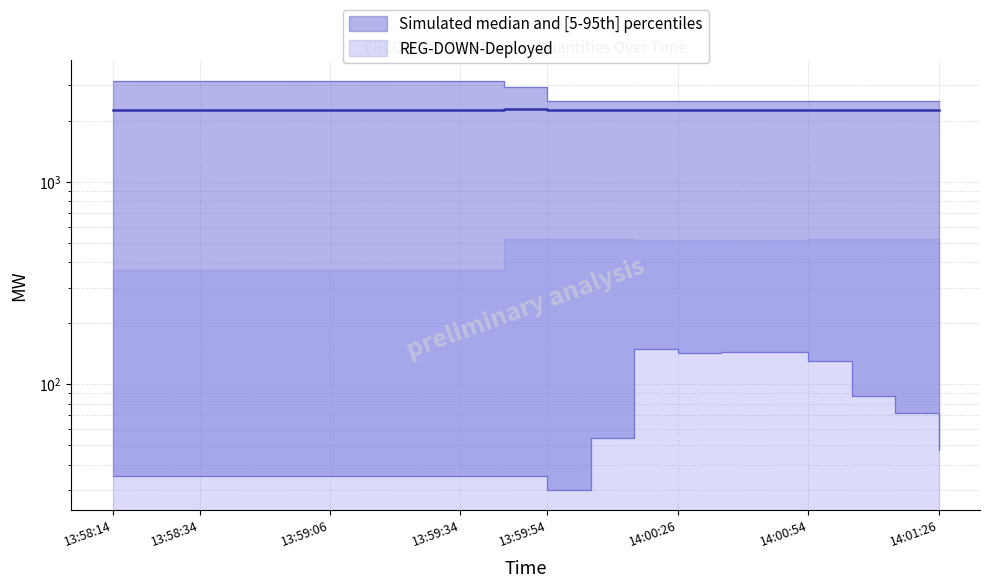

Does the chart display data point markers on the line(s)?

No